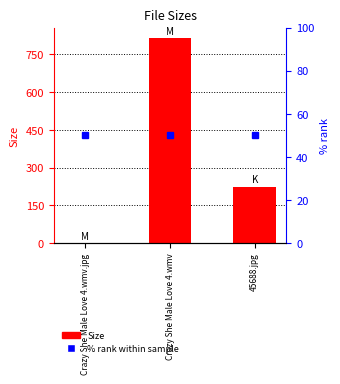

What is the change in value from Crazy She Male Love 4.wmv to 45688.jpg?

-590.1